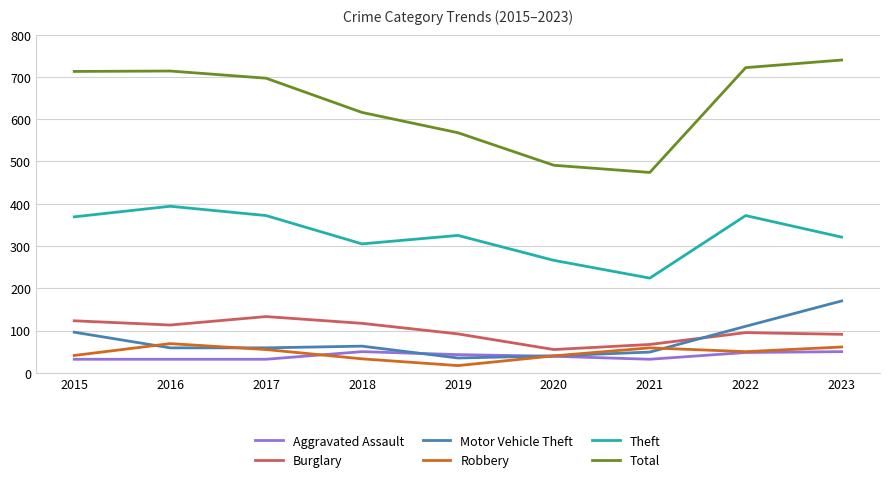

How many lines are shown in the chart?

6